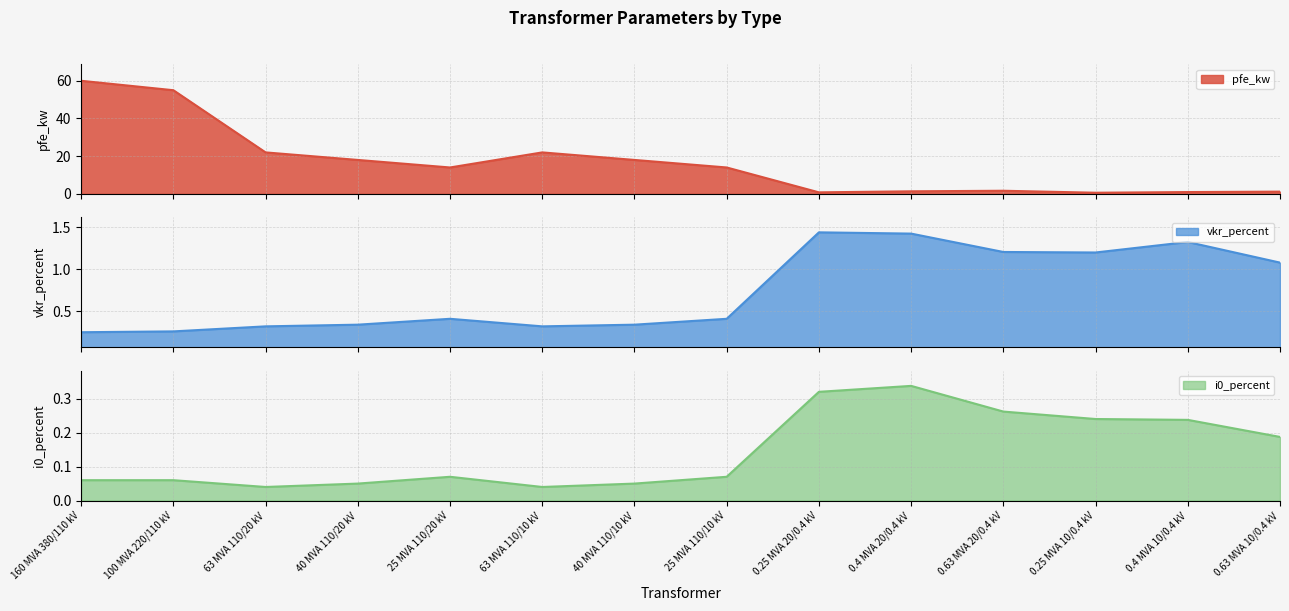

What is the difference between the highest and lowest values at 25 MVA 110/20 kV?

13.9